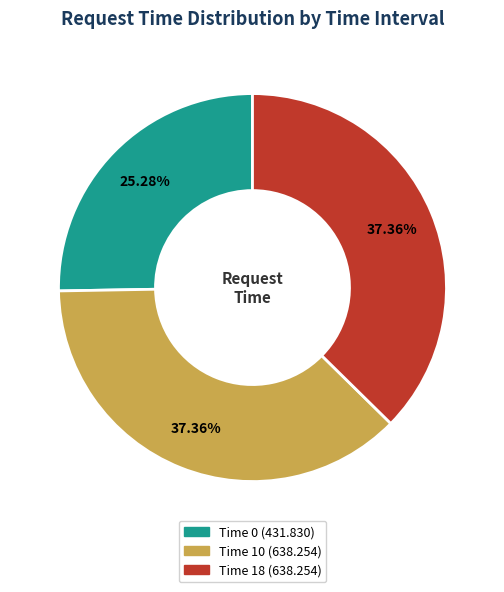

Does any single category account for the majority?

No